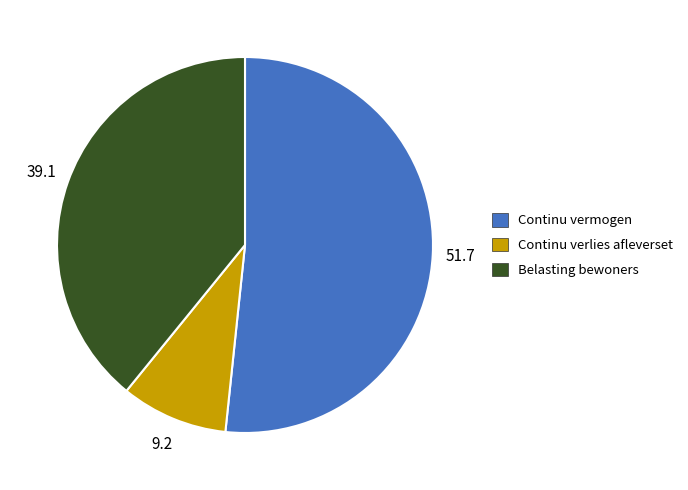

Is there any slice that represents more than half of the pie?

Yes